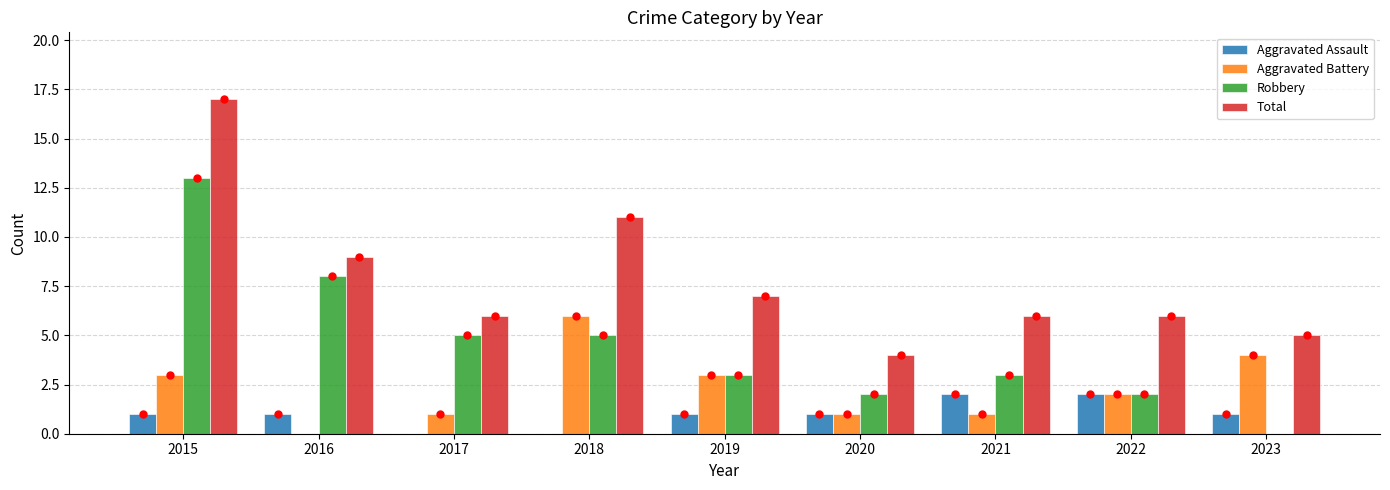

How many groups of bars are there?

9